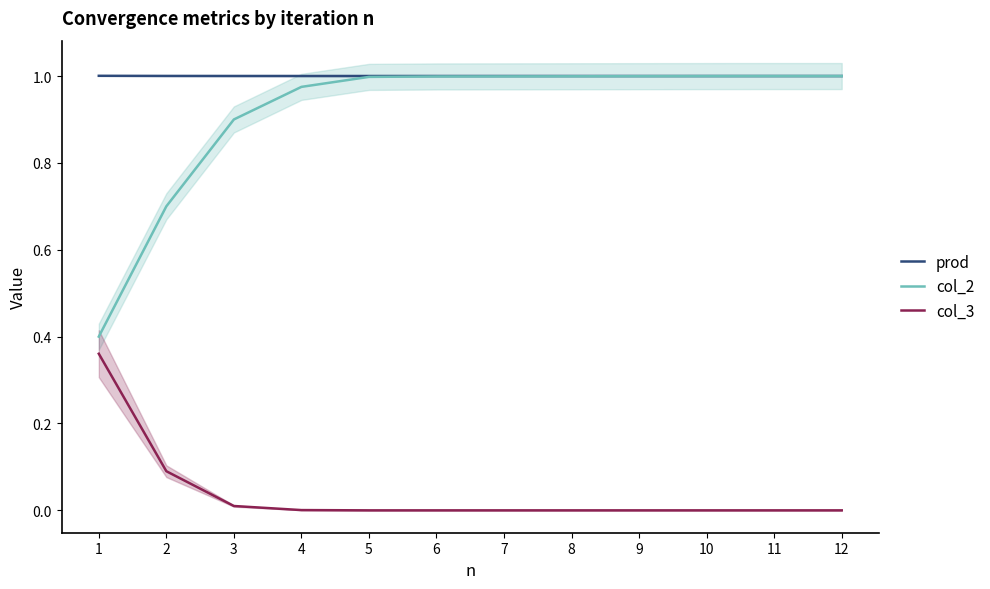

Which series has the widest spread of values?

col_2